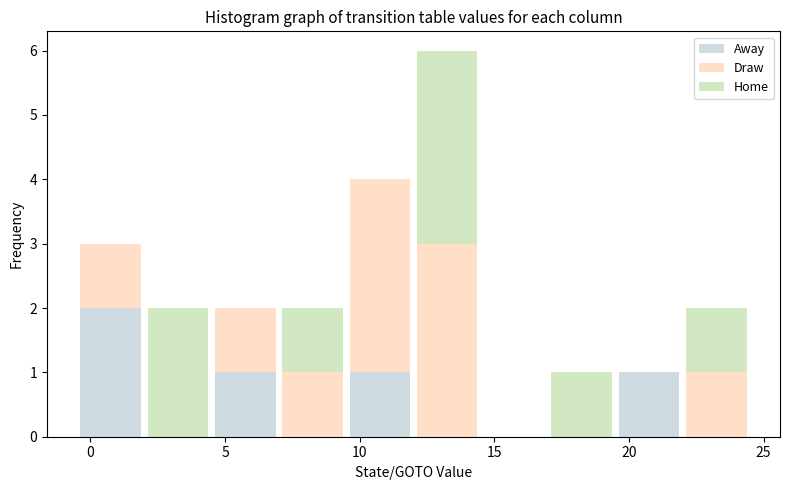

What is the total height of the stacked bar covering 17.0 to 19.5 on the x-axis? The values are not printed on the chart, so give them approximately, as read against the axis.

1